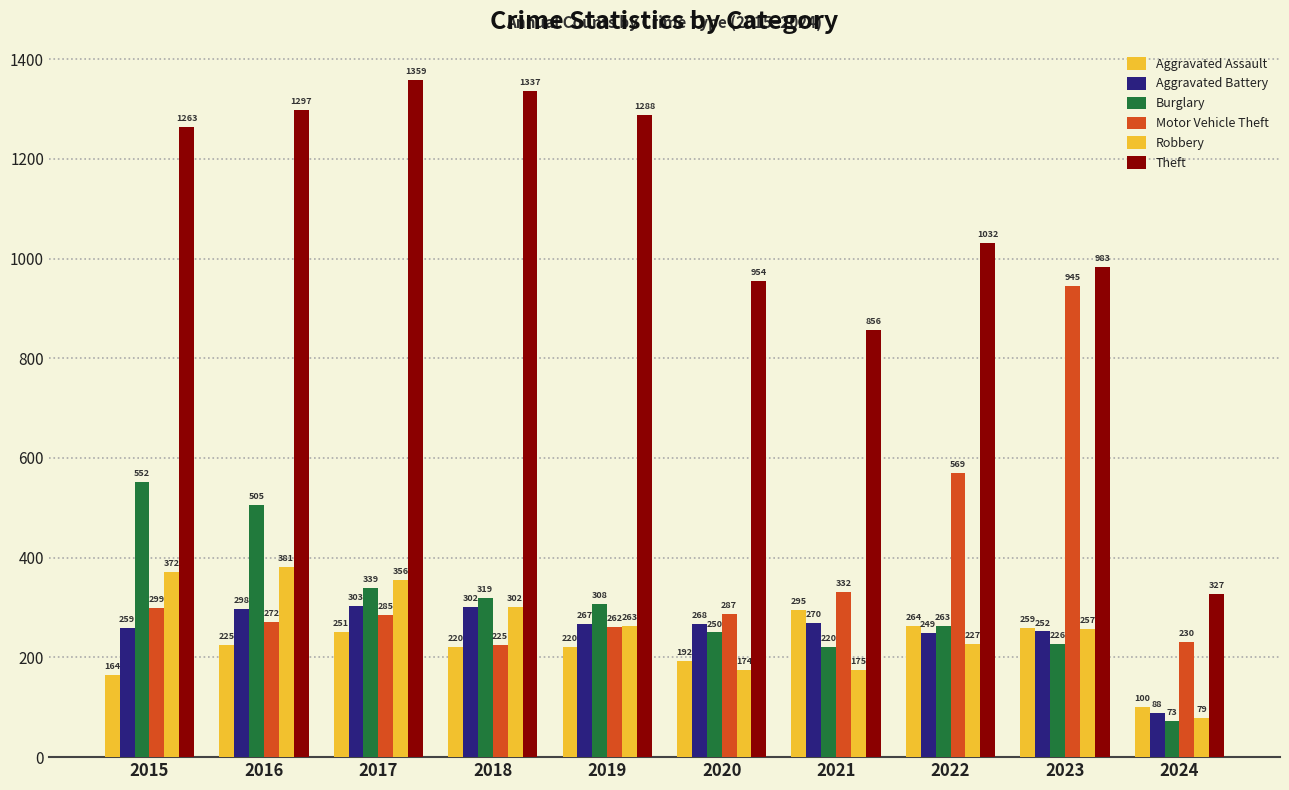

Which has a higher value, 2023 or 2024?

2023